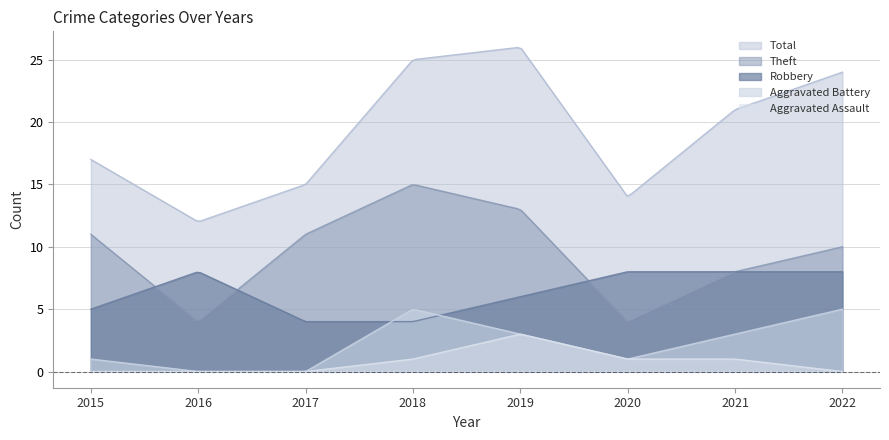

The value of Aggravated Assault at 2017 is 0. True or false?

True